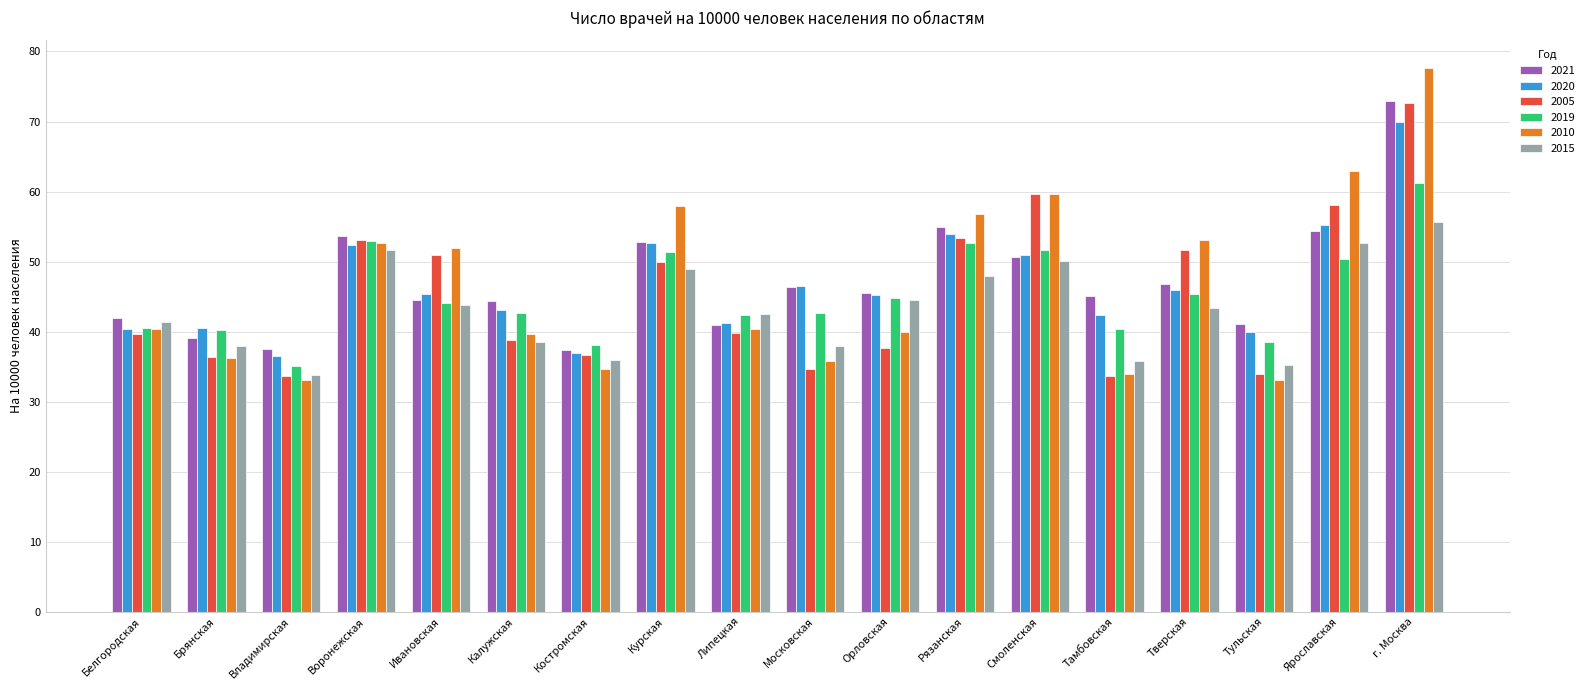

What is the total value across all series at г. Москва?

410.1